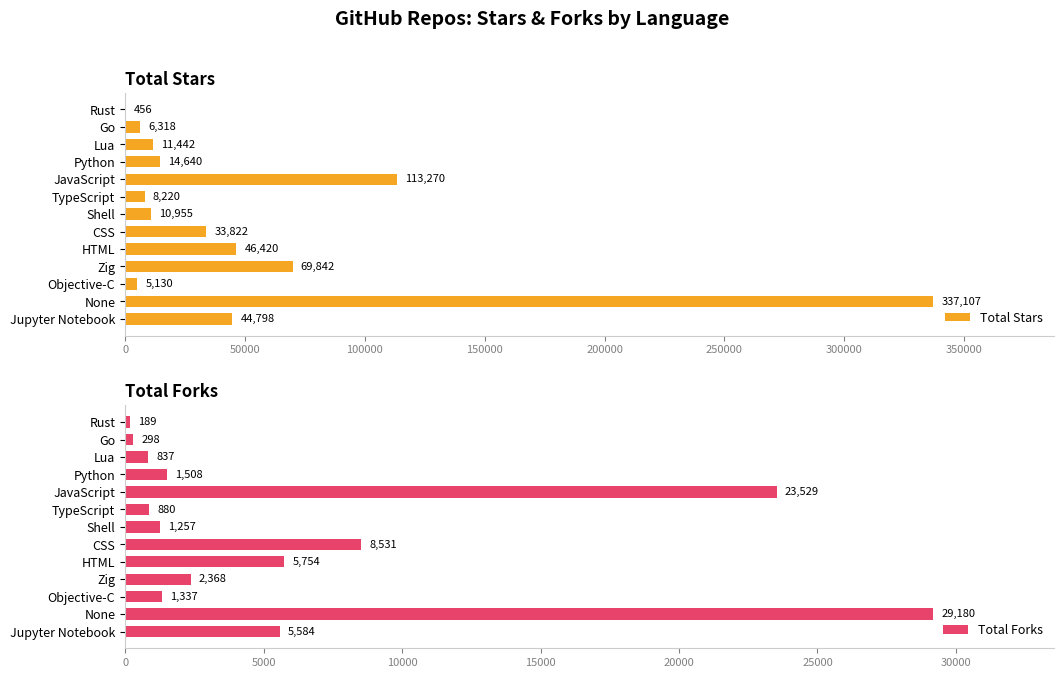

What is the average value of the Total Stars series?

54032